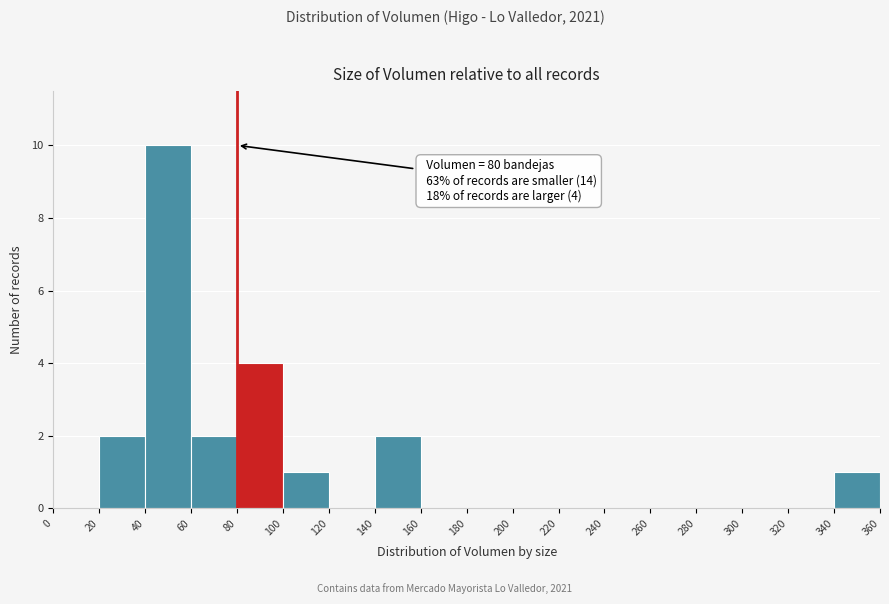

Over which range of the x-axis is the bar tallest?

40 to 60